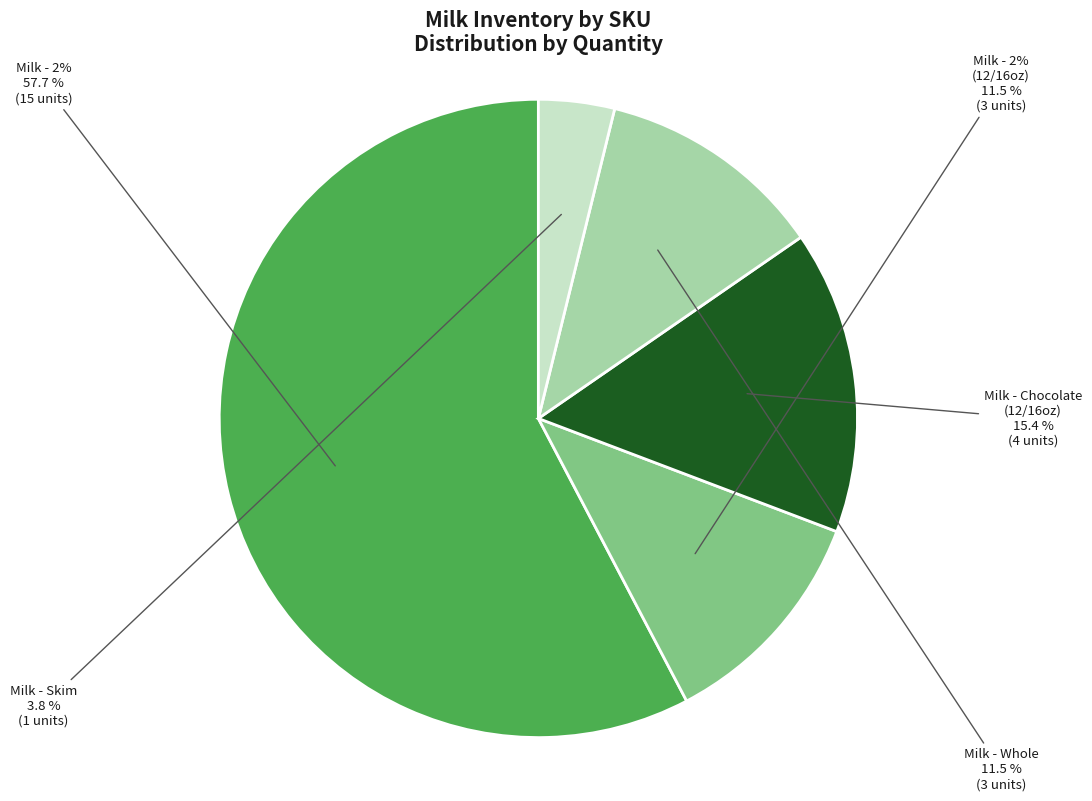

Combined, what portion of the pie is skimg and twop?

15.4%